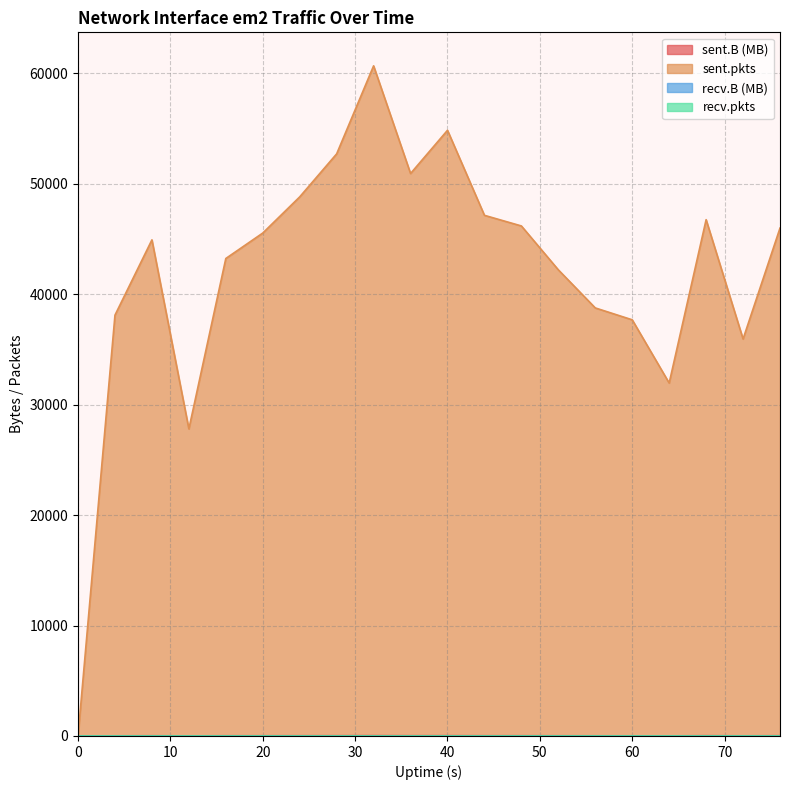

How many values in sent.pkts are above zero?

19